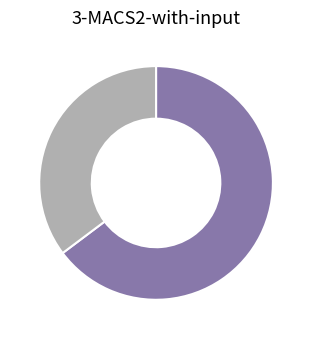

Does any single category account for the majority?

Yes